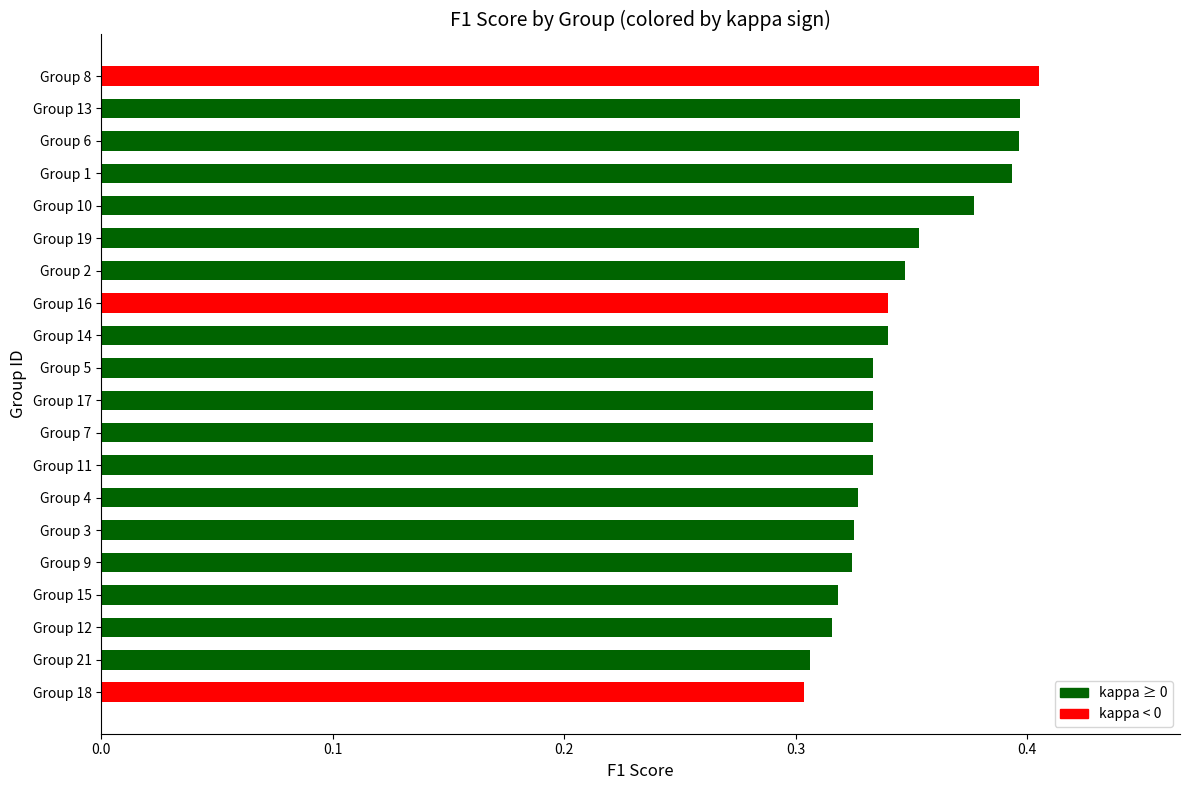

Which has a higher value, Group 18 or Group 16?

Group 16